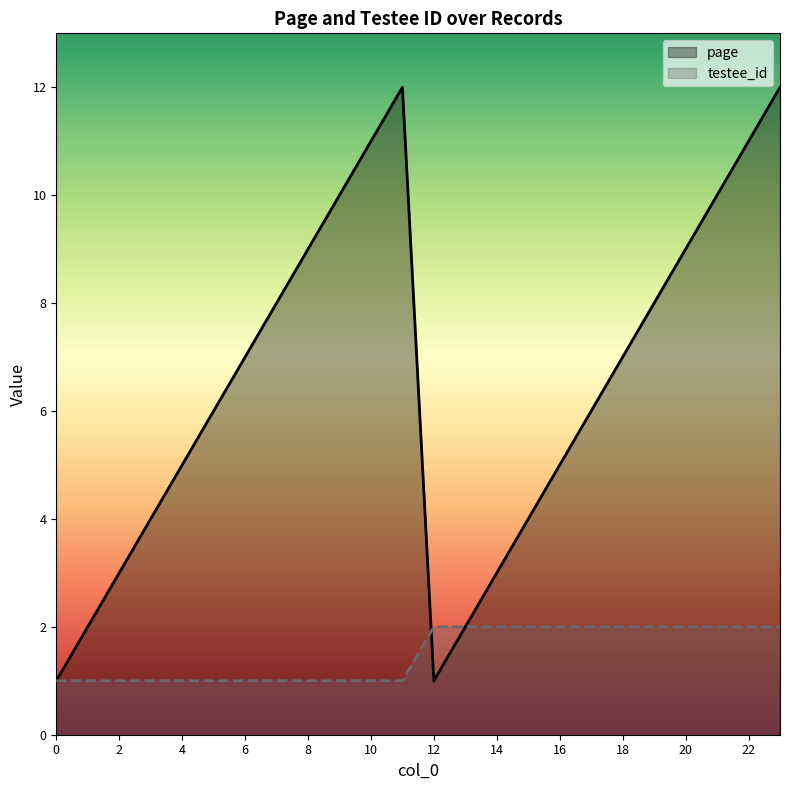

What is the minimum value for testee_id?

1